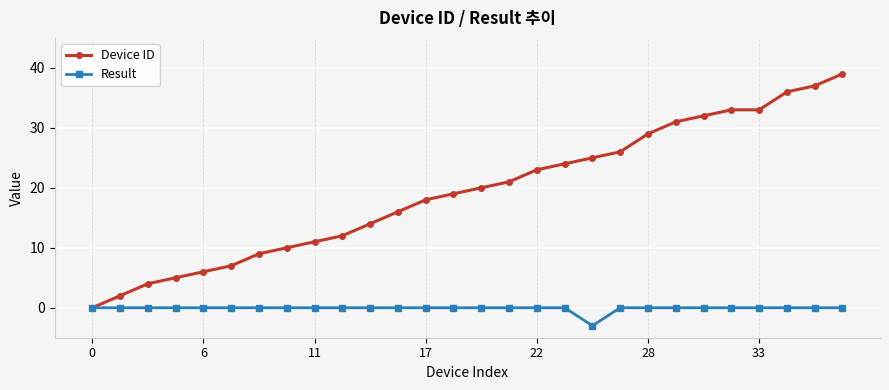

What is the difference between the maximum and minimum values in the Device ID series?

39